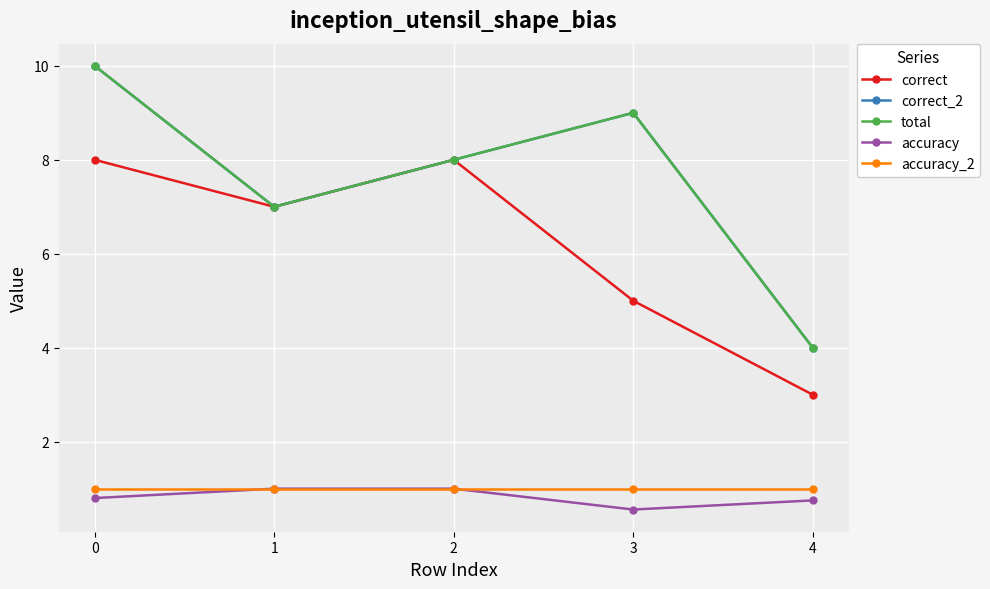

How many lines are shown in the chart?

5